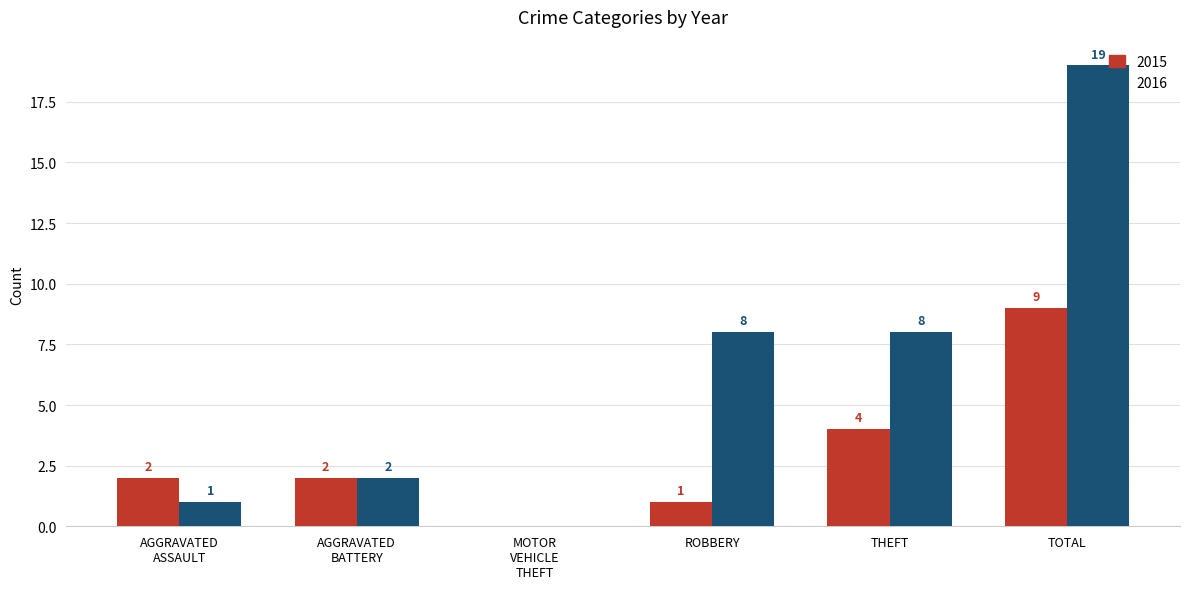

What is the greatest value displayed?

19